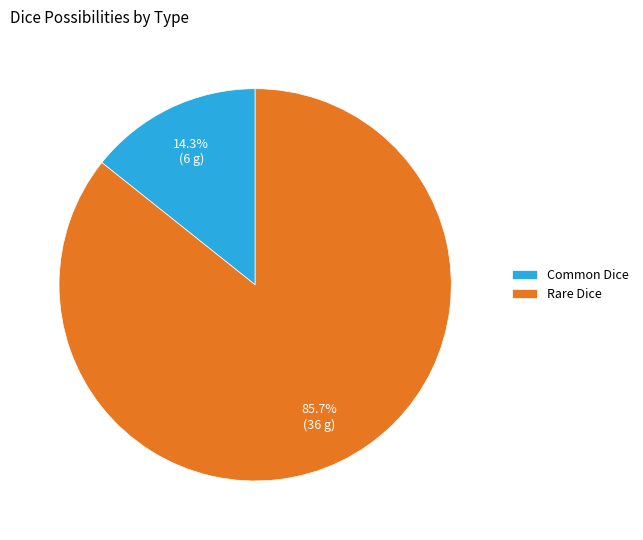

What is the smallest slice in the pie chart?

Common Dice